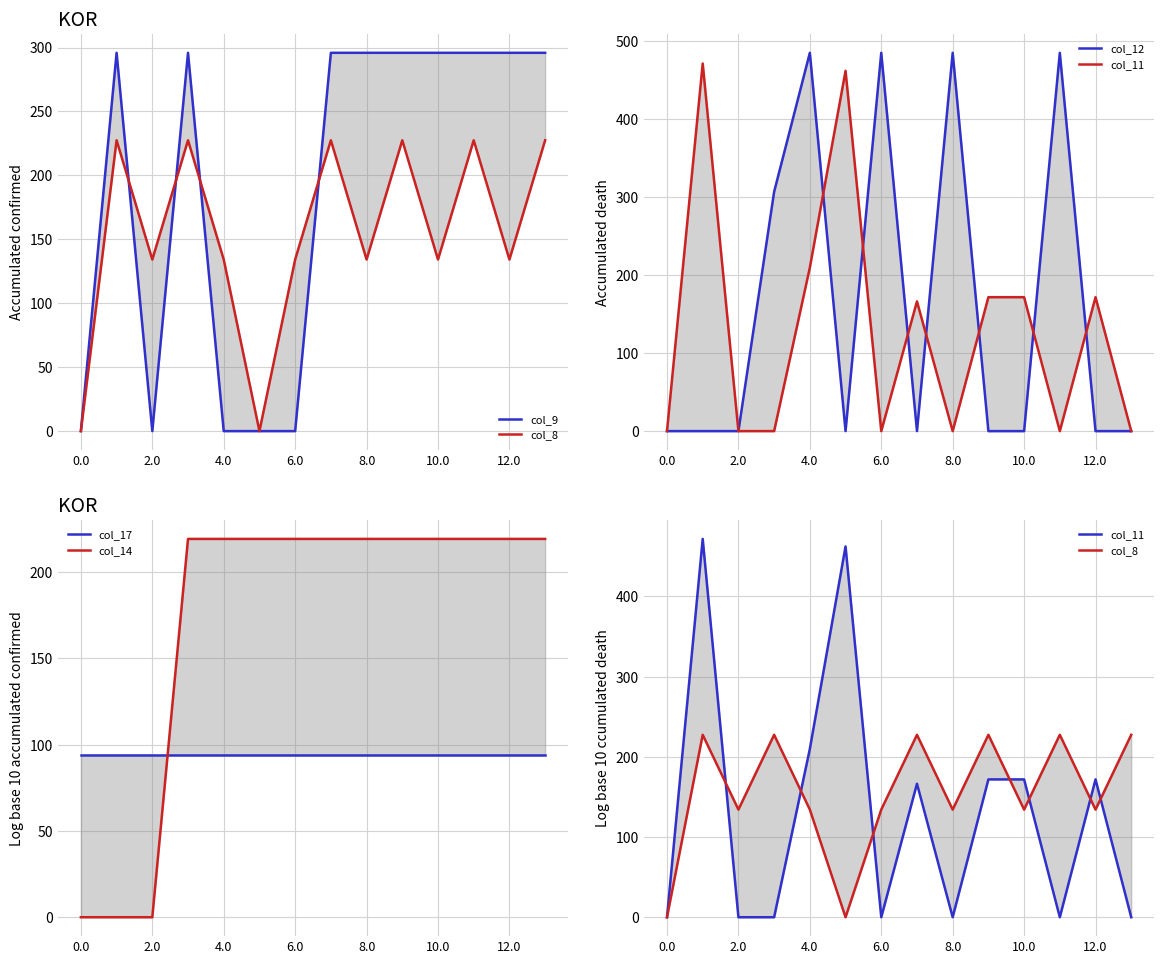

At how many categories does at least one series exceed 364?

6